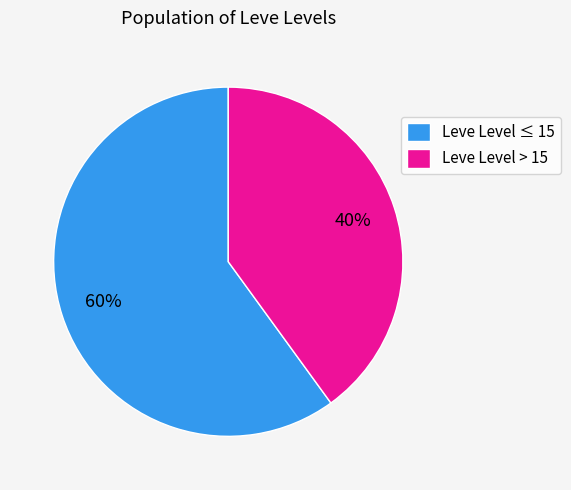

Rank the categories by value from highest to lowest.

Leve Level ≤ 15, Leve Level > 15